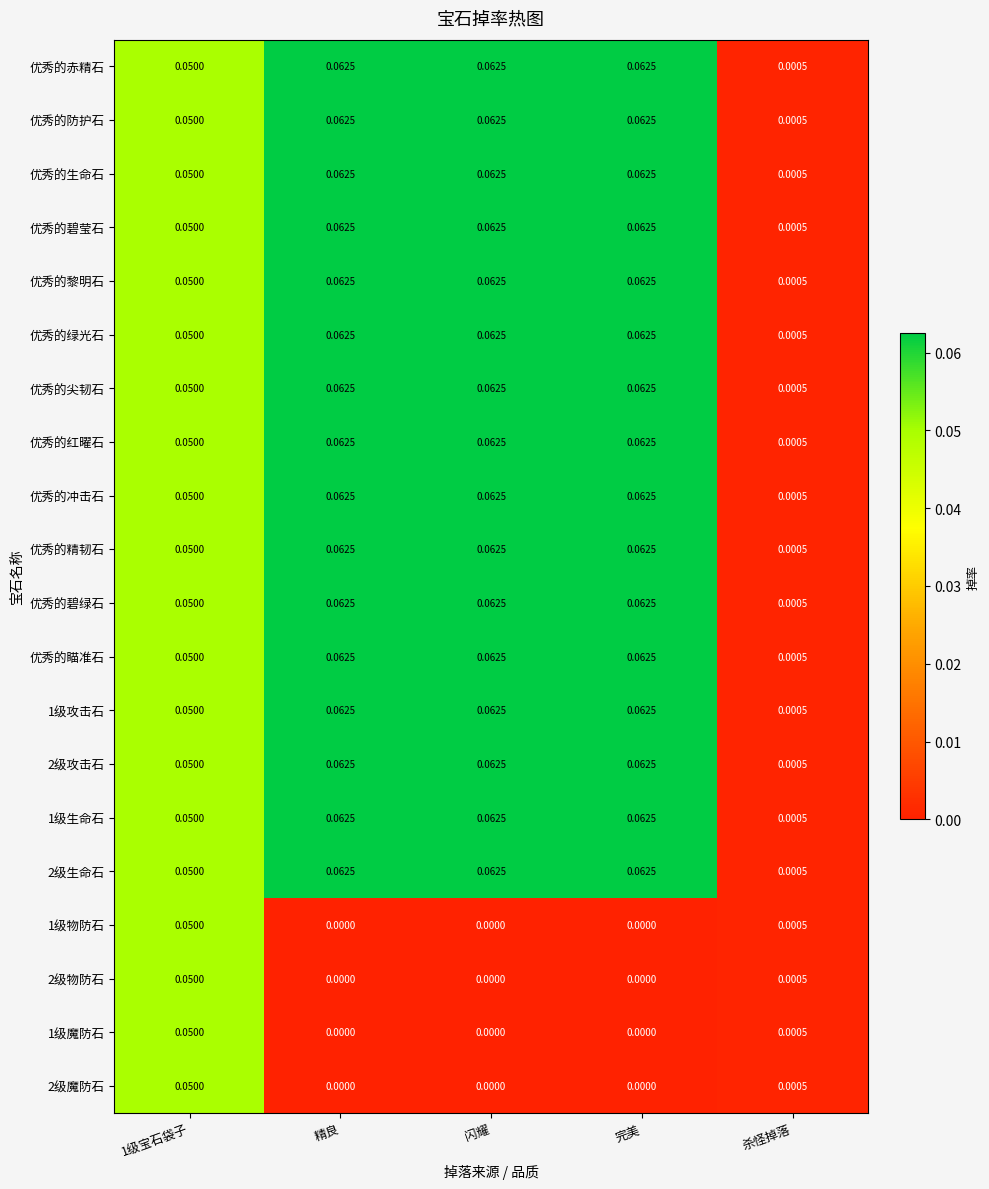

Which category has the lowest value in the 优秀的瞄准石 series?

杀怪掉落